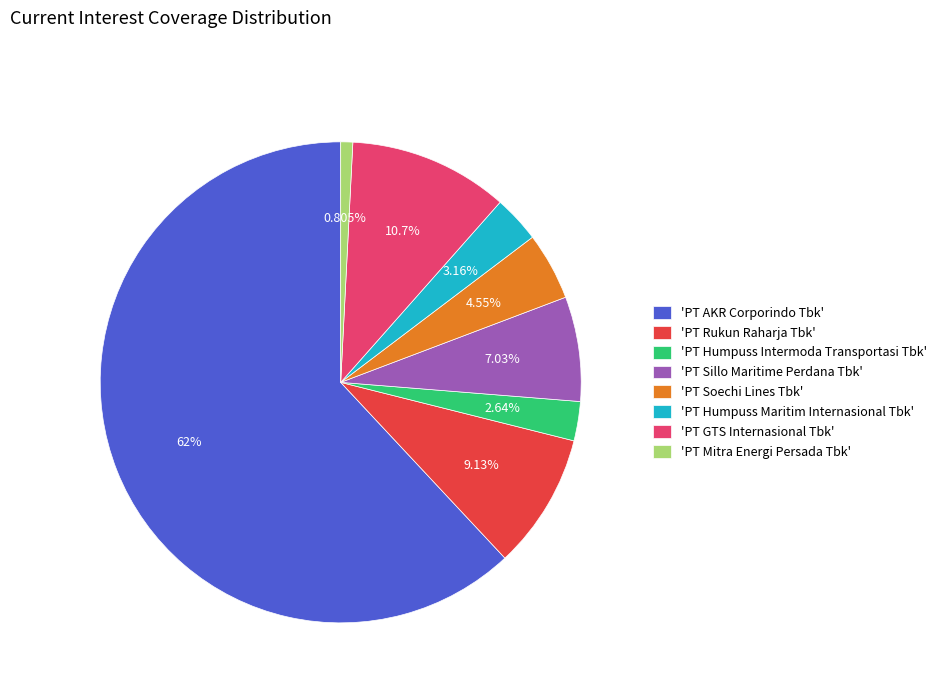

What is the largest slice in the pie chart?

'PT AKR Corporindo Tbk'